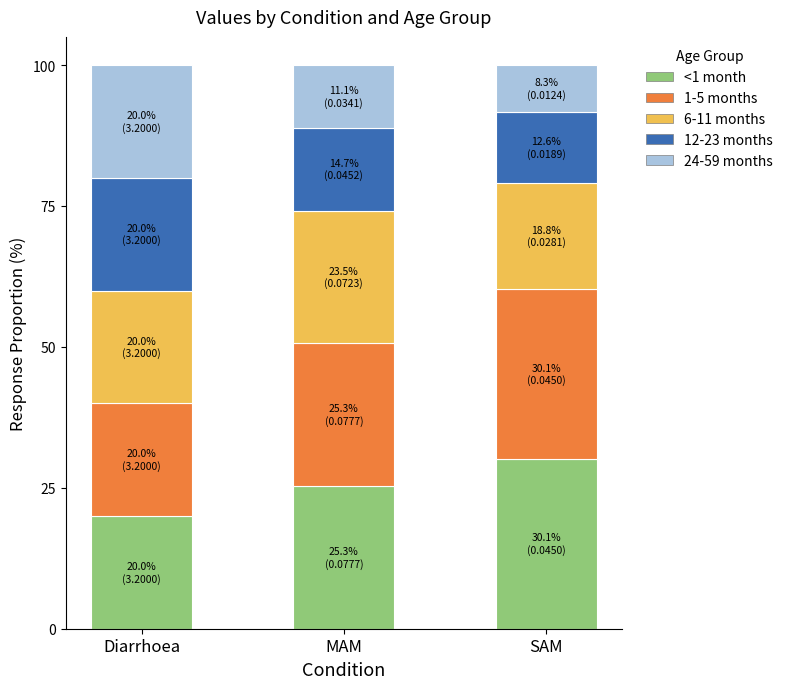

What is the total value across all series at MAM?

100.0